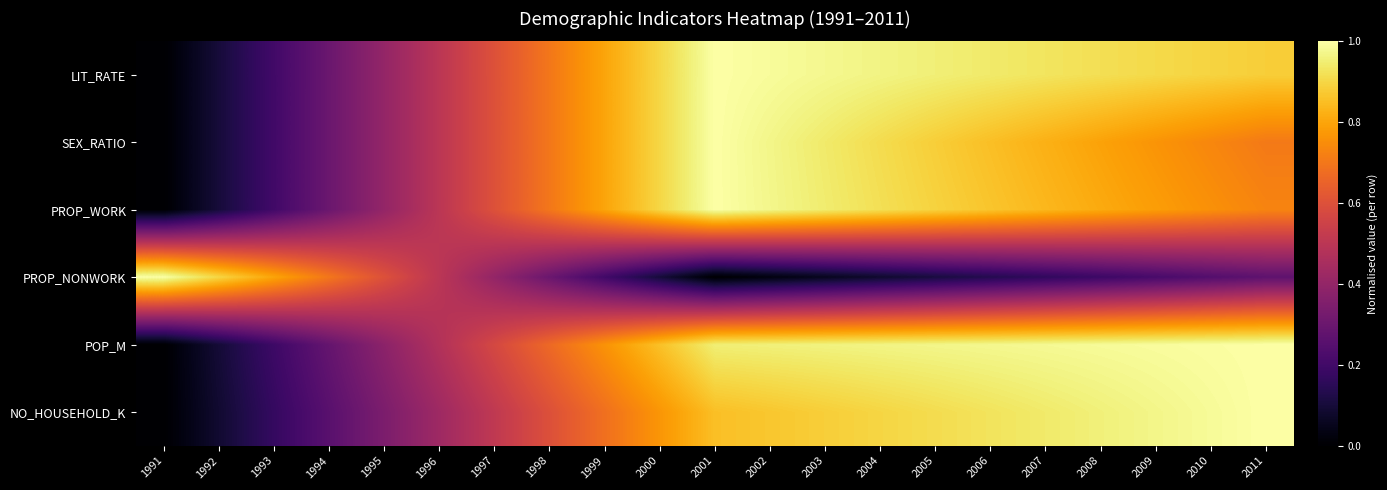

At how many categories does at least one series exceed 0?

21